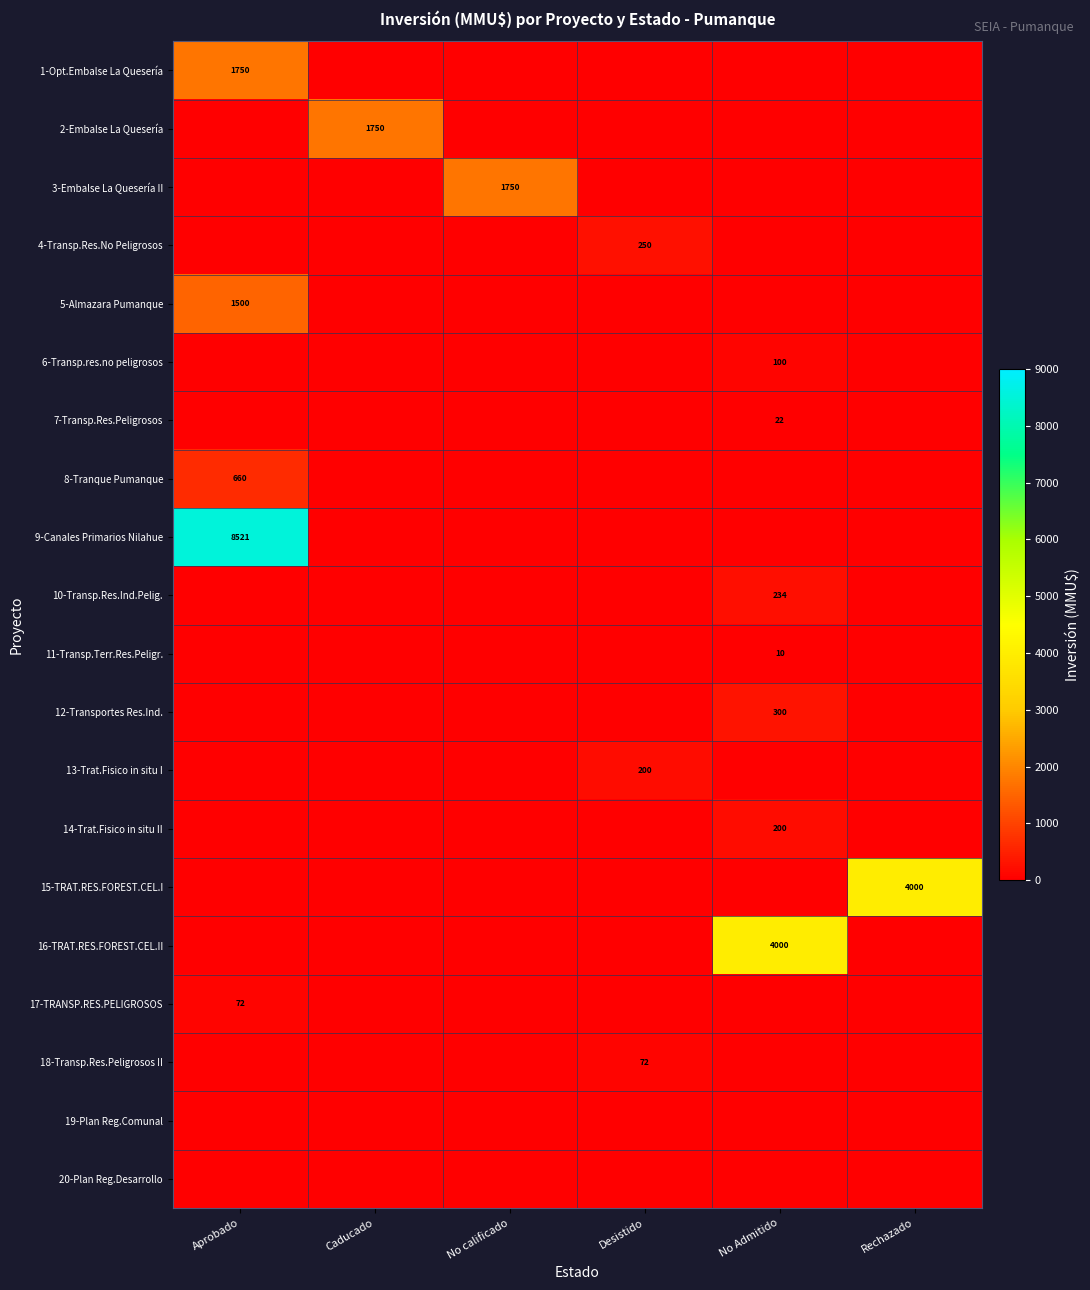

True or false: 11-Transp.Terr.Res.Peligr. has a value of 13 at No Admitido.

False